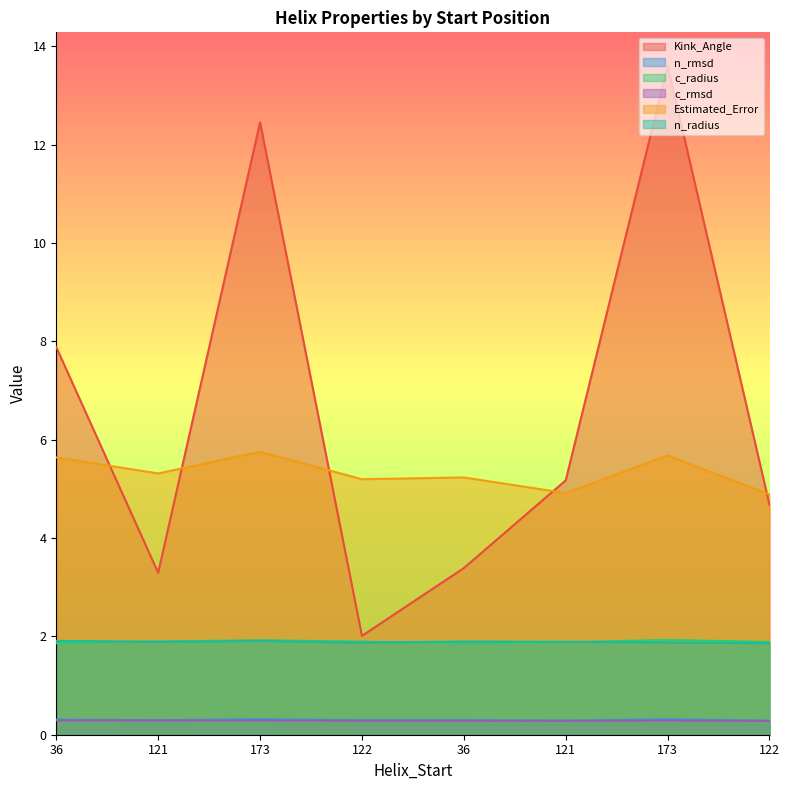

What are all the series names shown in the legend?

Kink_Angle, n_rmsd, c_radius, c_rmsd, Estimated_Error, n_radius